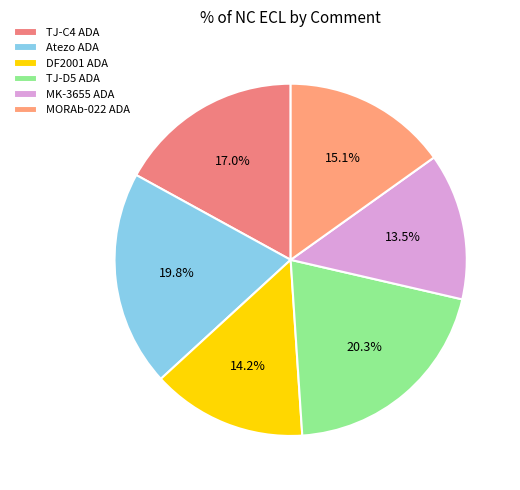

To the nearest percent, what is the difference between the MORAb-022 ADA and Atezo ADA slice percentages?

5%